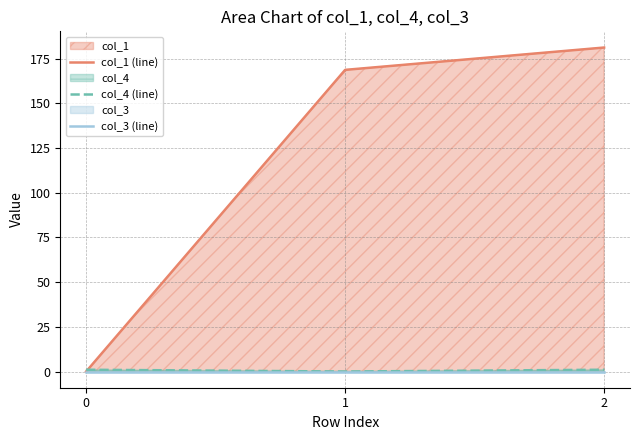

Reading left to right, transcribe all the data shown in this chart.

col_1 (line): 0.0	168.8	181.3
col_4 (line): 1.0	0.0	1.0
col_3 (line): 0.0	0.0	0.0